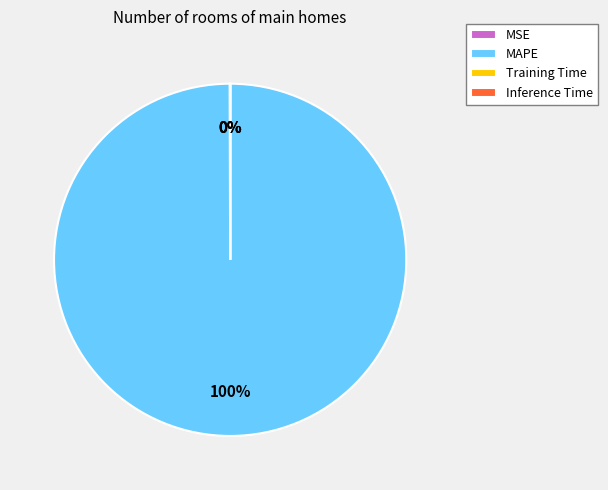

Is it true that MAPE is 86% of the pie?

False